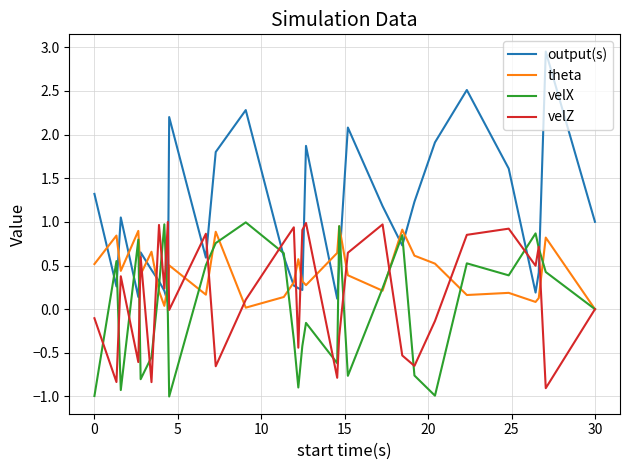

True or false: velX has more than 1 interior local peaks.

True